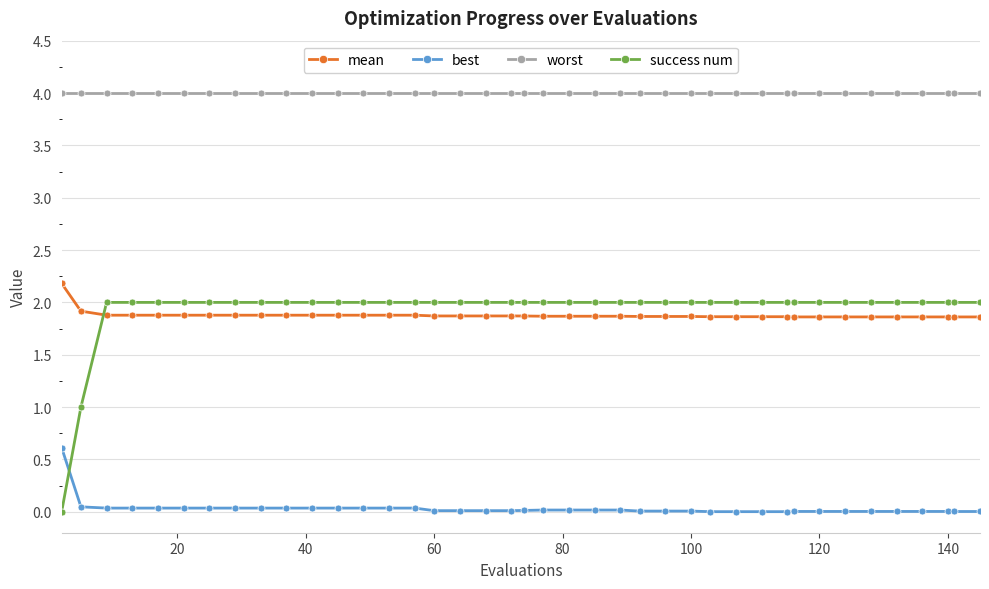

What is the maximum value shown in the chart?

4.0